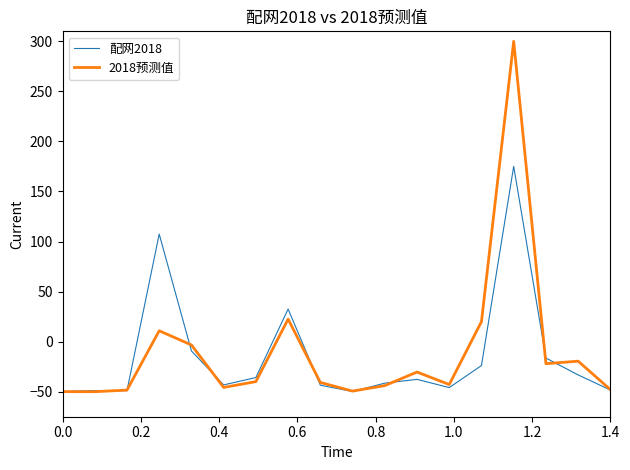

Which series has the widest spread of values?

2018预测值